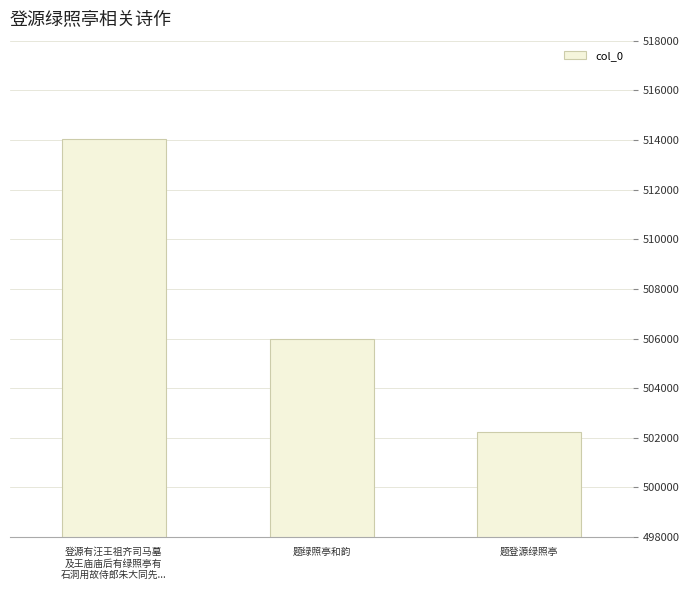

Rank the categories by value from lowest to highest.

题登源绿照亭, 题绿照亭和韵, 登源有汪王祖齐司马墓
及王庙庙后有绿照亭有
石洞用故侍郎朱大同先...